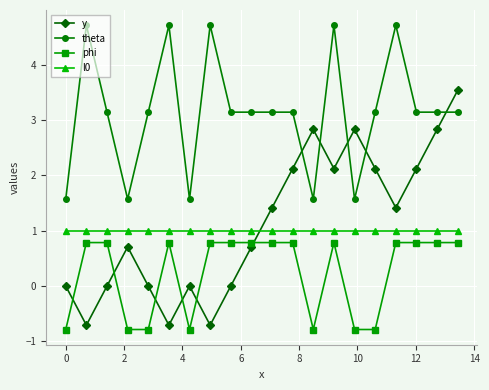

In y, how many points are lower than both neighbors (excluding endpoints)?

5